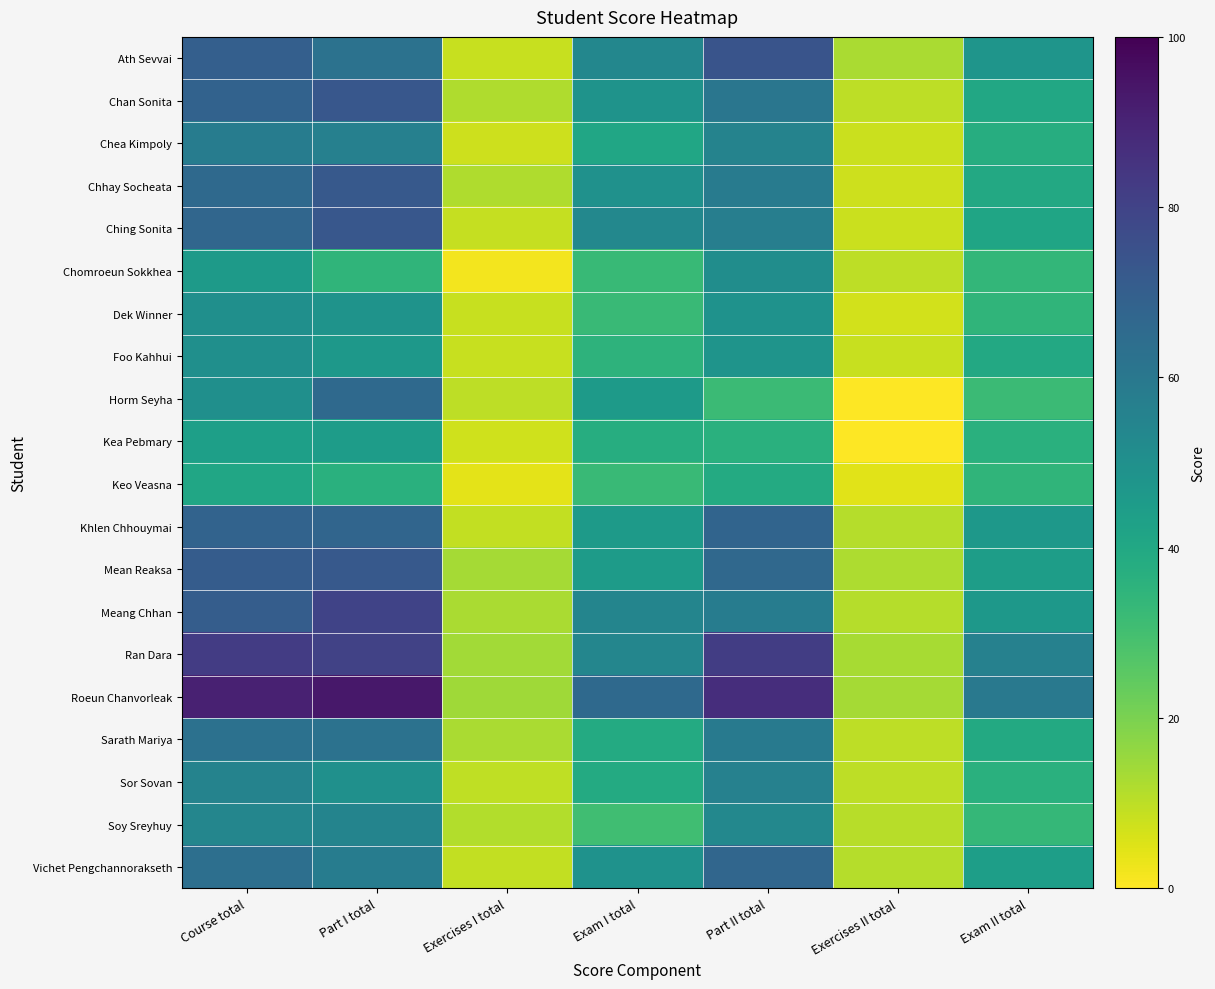

What is the difference between the highest and lowest values at Exam II total?

27.8